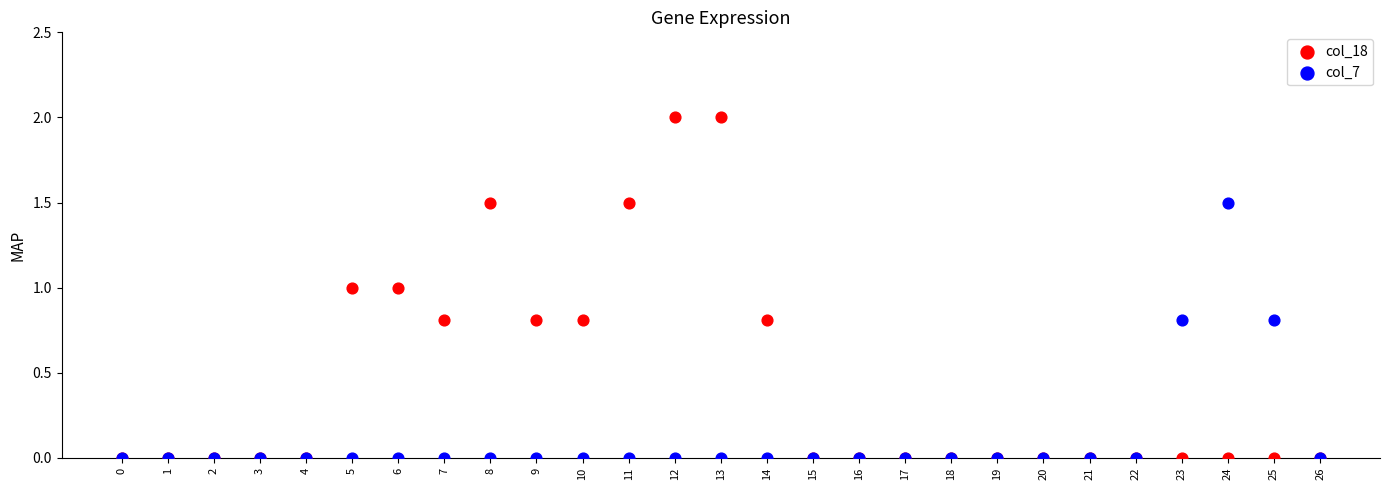

Which series reaches the maximum Y coordinate?

col_18